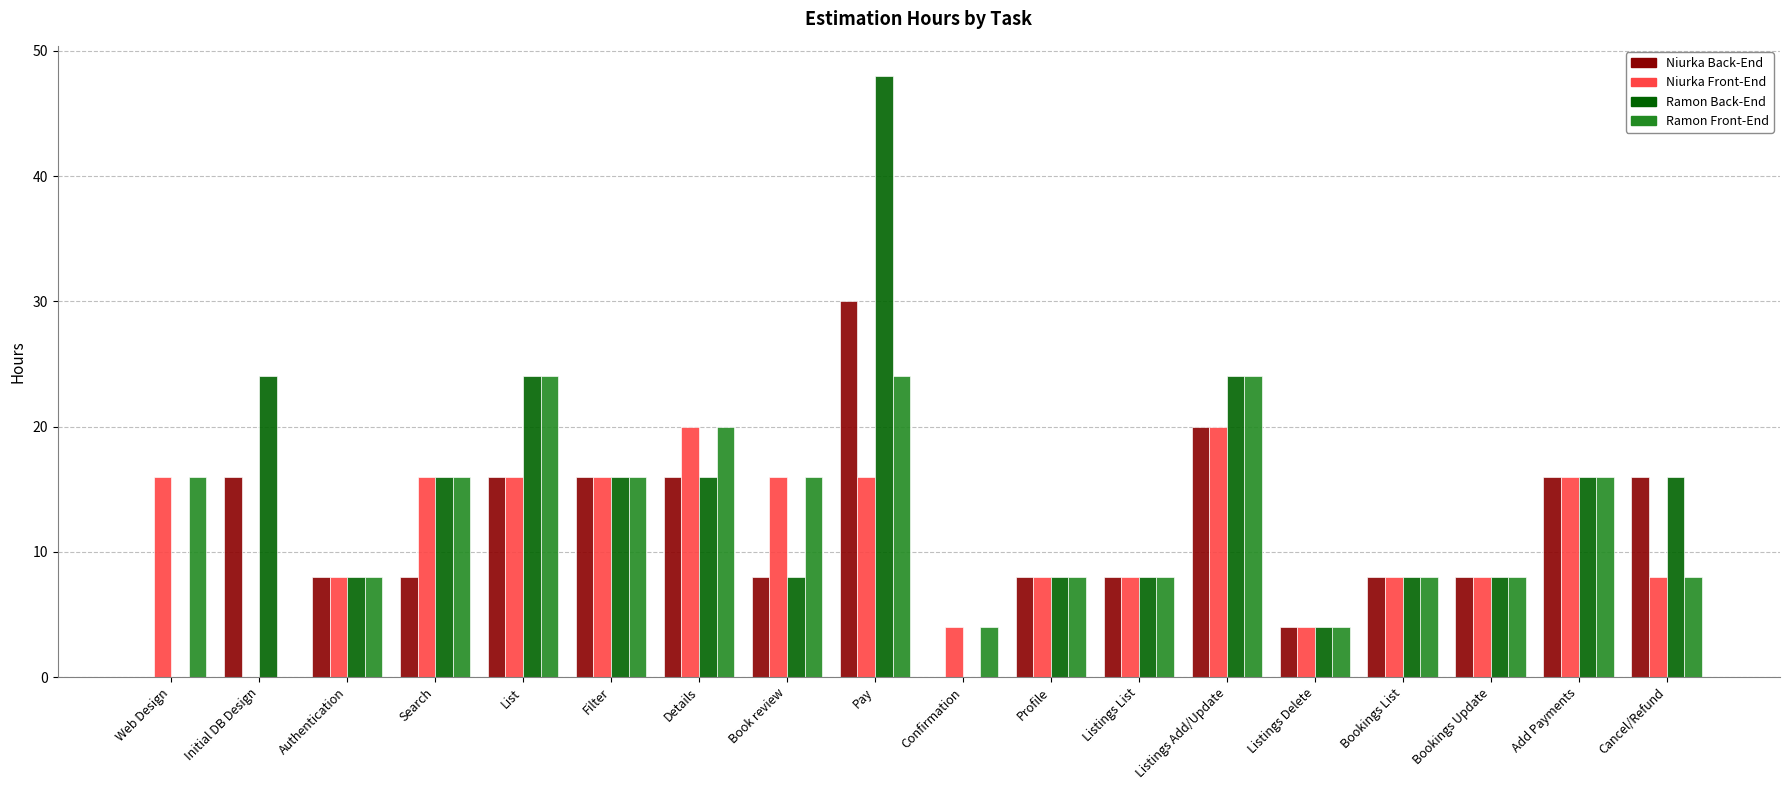

Reading left to right, list all the values displayed in this chart.

Niurka Back-End: 0	16	8	8	16	16	16	8	30	0	8	8	20	4	8	8	16	16
Niurka Front-End: 16	0	8	16	16	16	20	16	16	4	8	8	20	4	8	8	16	8
Ramon Back-End: 0	24	8	16	24	16	16	8	48	0	8	8	24	4	8	8	16	16
Ramon Front-End: 16	0	8	16	24	16	20	16	24	4	8	8	24	4	8	8	16	8